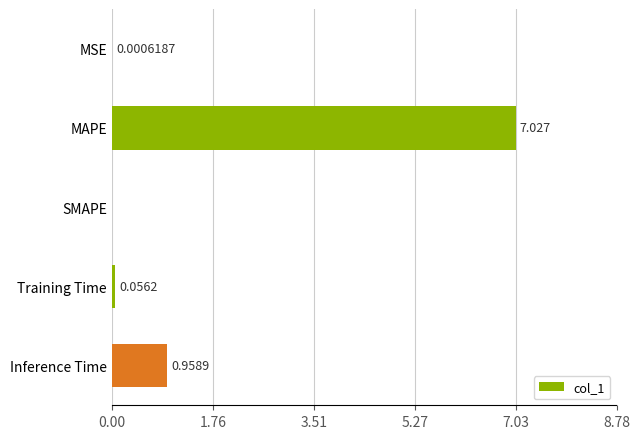

Where is the data nearest to the value 3?

Inference Time